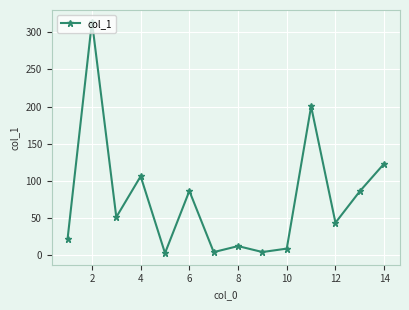

True or false: there are more than 2 points higher than both neighbors.

True